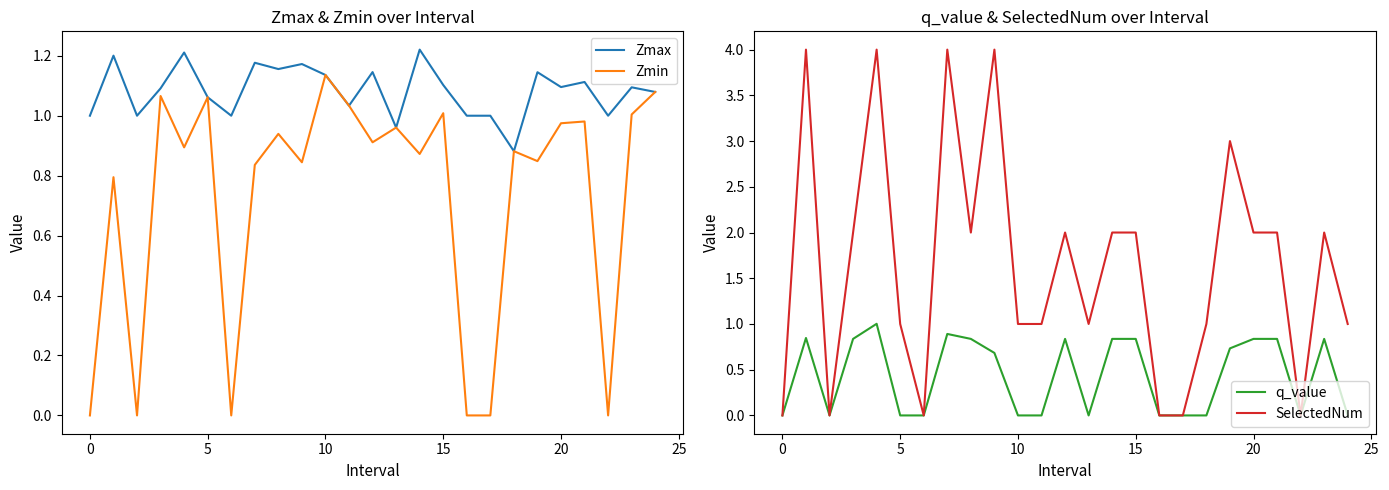

Is it true that Zmin equals 1.5 at 9?

False